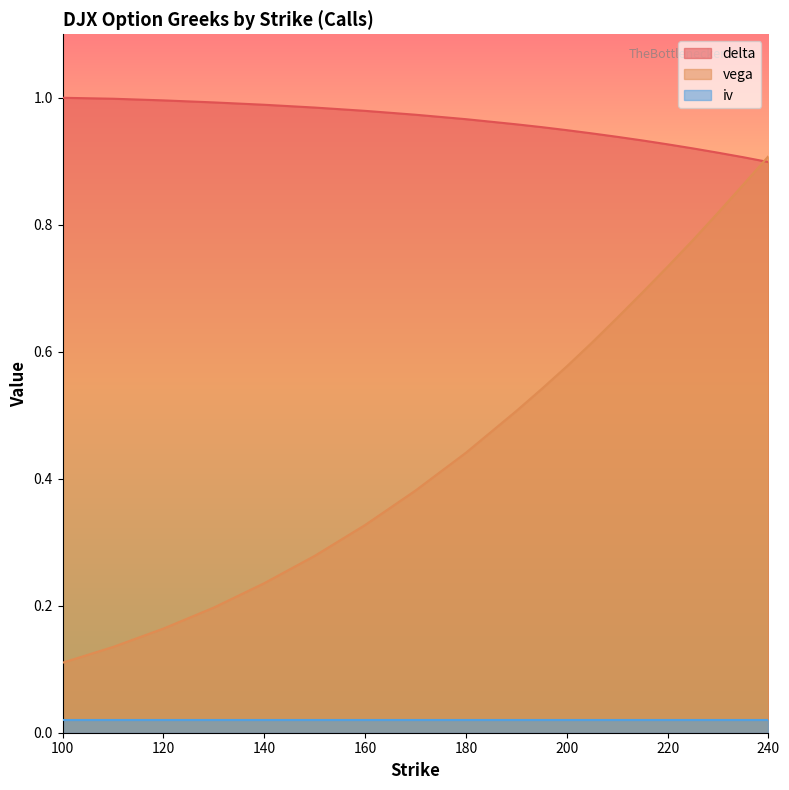

At how many categories does at least one series exceed 0?

20